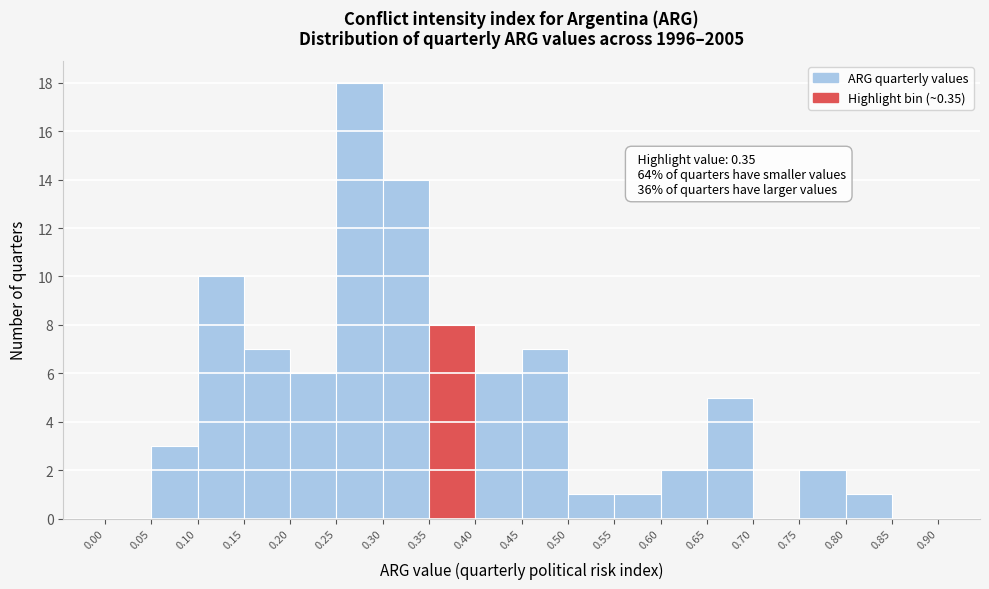

Over which range of the x-axis is the bar tallest?

0.25 to 0.30